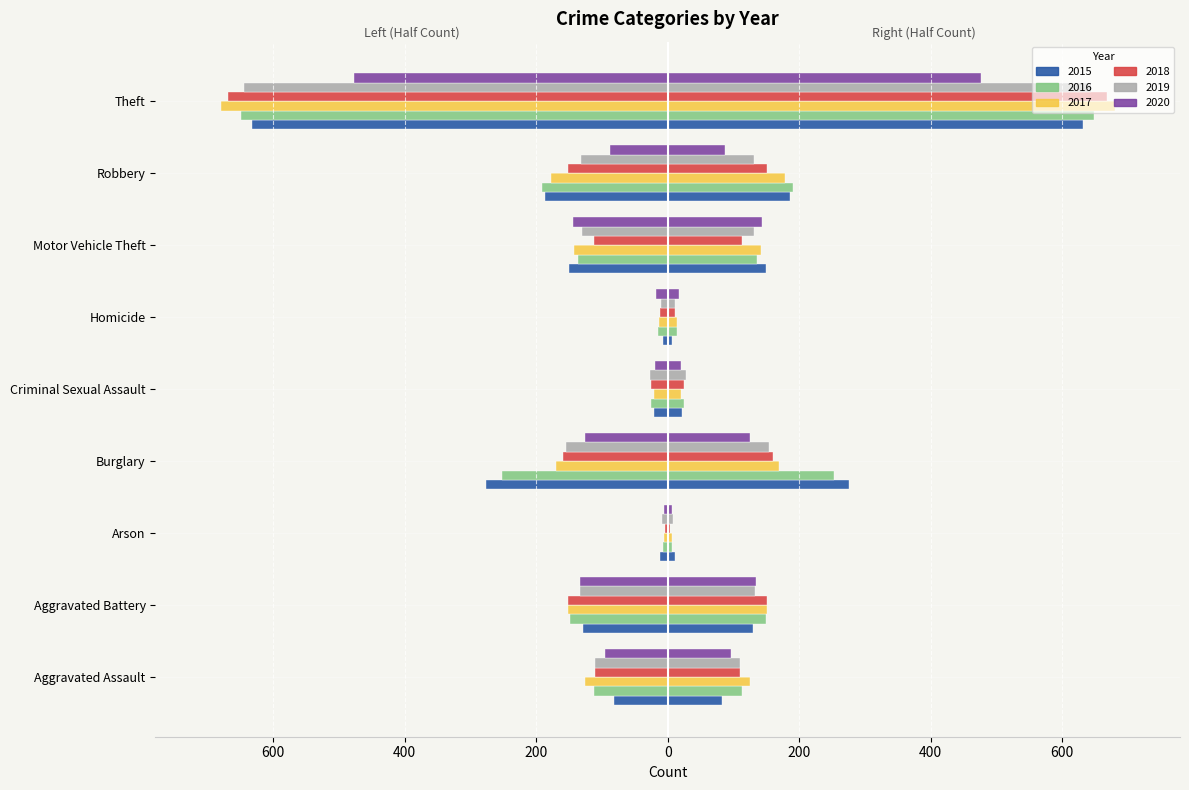

What position from the left is Theft?

9